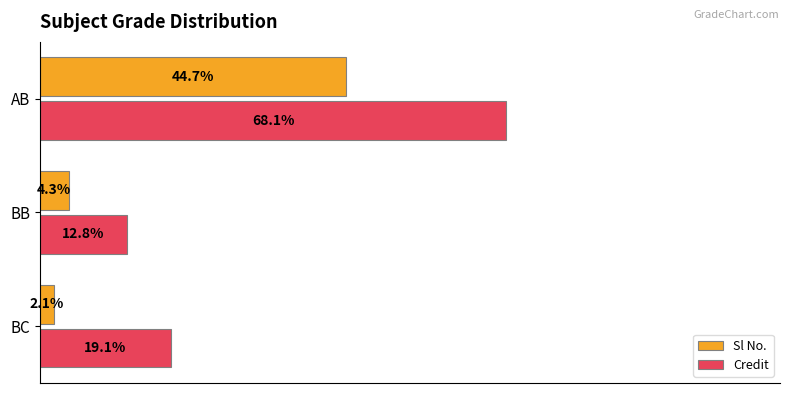

What are all the series names shown in the legend?

Sl No., Credit